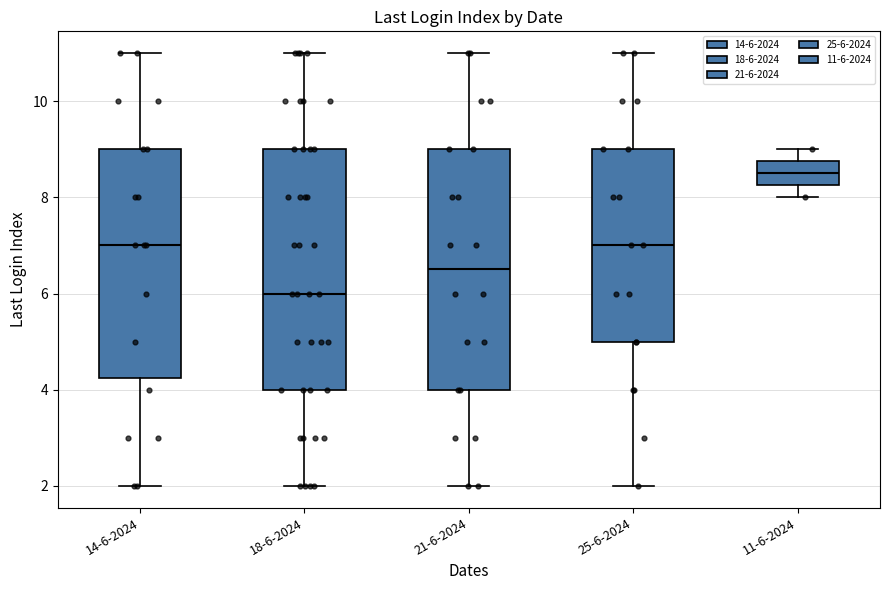

Reading left to right, transcribe this box plot: for each box, give where its median line is, the range the box spans, and where its two whiskers end, as read against the y-axis. The values are not printed on the chart, so give them approximately, as read against the axis.

14-6-2024: median 7.0, box 4.2 to 9.0, whiskers 2.0 to 11.0
18-6-2024: median 6.0, box 4.0 to 9.0, whiskers 2.0 to 11.0
21-6-2024: median 6.6, box 4.0 to 9.0, whiskers 2.0 to 11.0
25-6-2024: median 7.0, box 5.0 to 9.0, whiskers 2.0 to 11.0
11-6-2024: median 8.6, box 8.2 to 8.8, whiskers 8.0 to 9.0